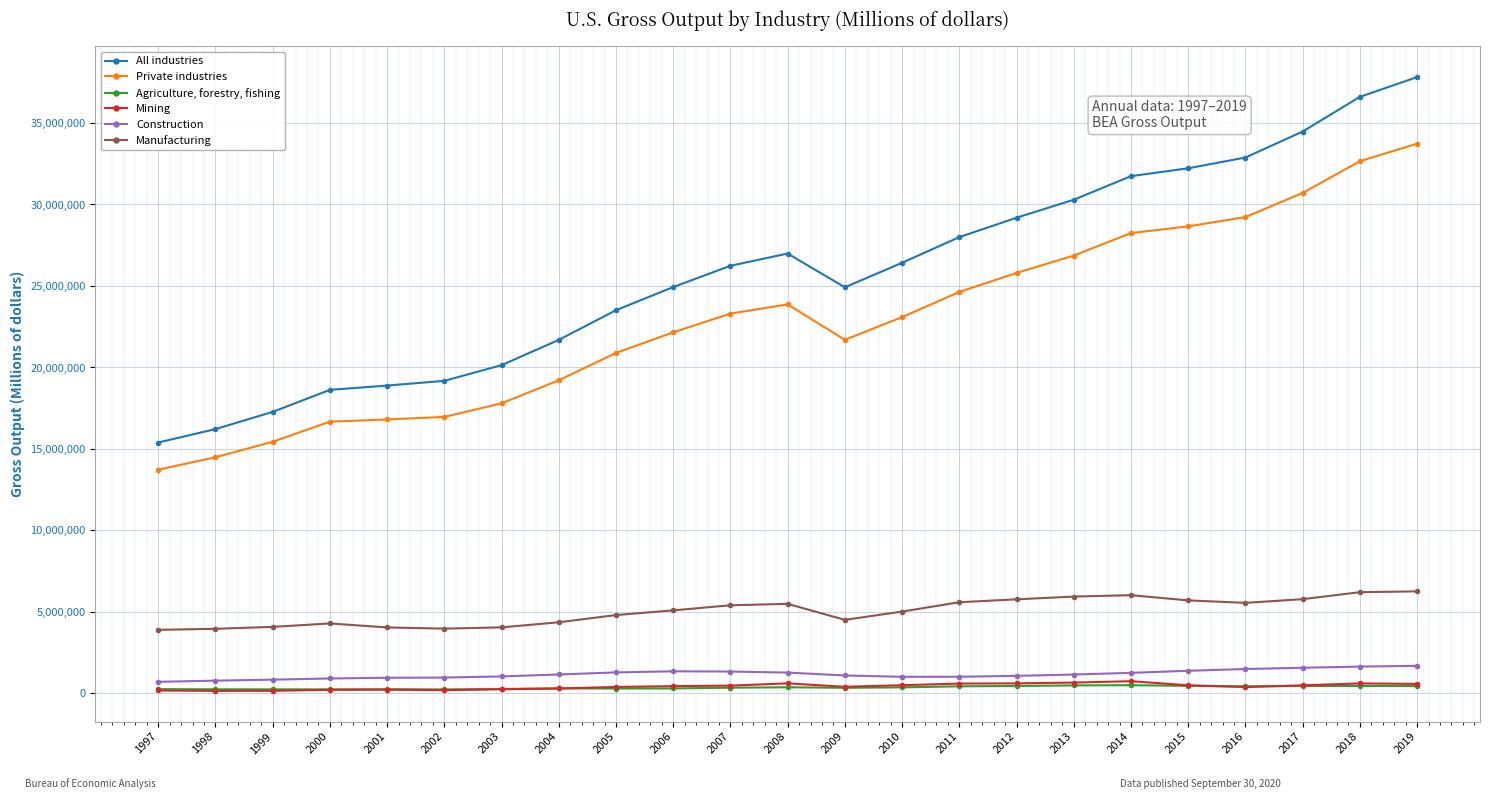

What is the sum of all Construction values?

27033976